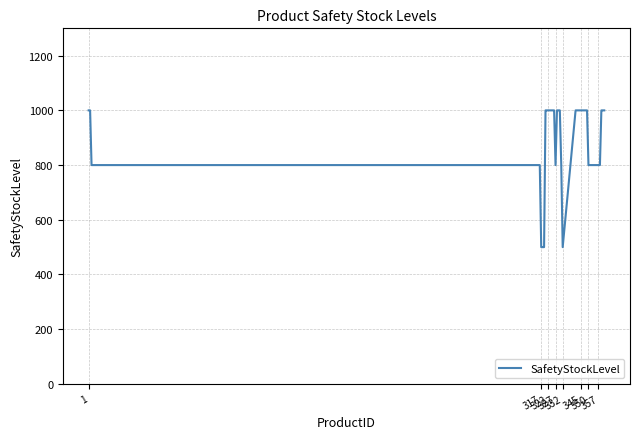

What is the smallest value displayed?

500